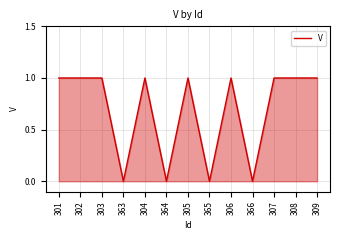

Is it true that the value at 303 is 1?

True